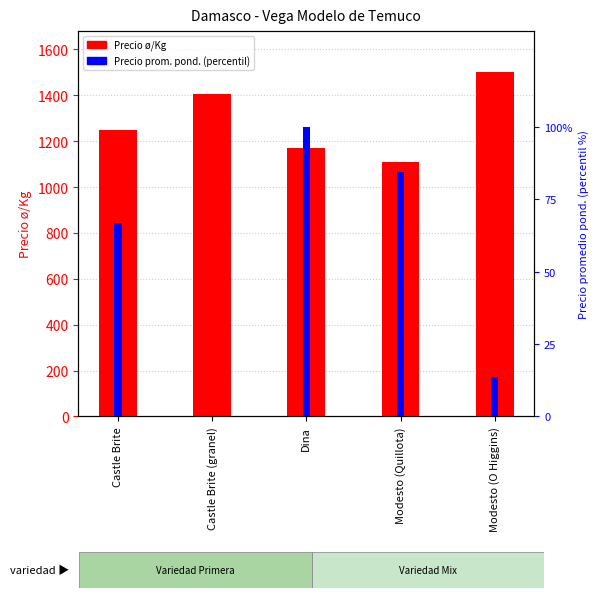

Between Castle Brite and Modesto (O Higgins), which series saw the biggest shift?

Precio ø/Kg